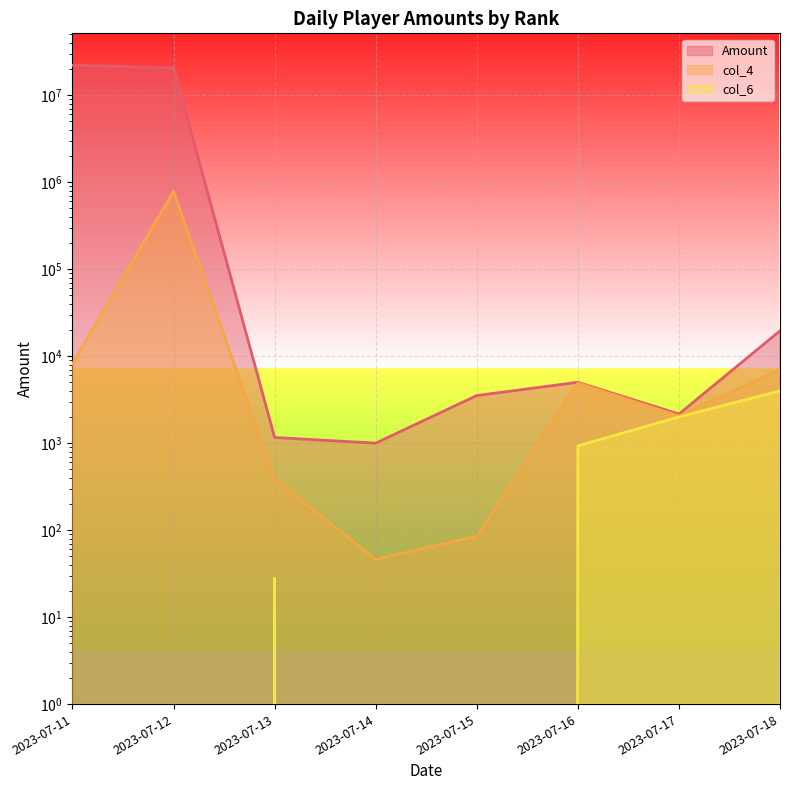

Between 2023-07-17 and 2023-07-18, which series saw the biggest shift?

Amount